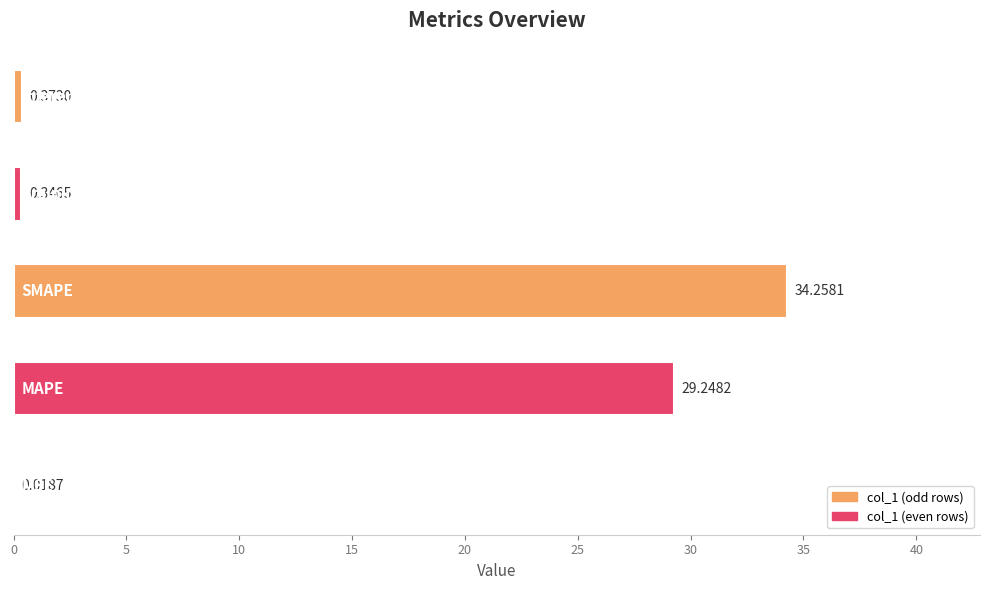

Count the number of categories in the chart.

5